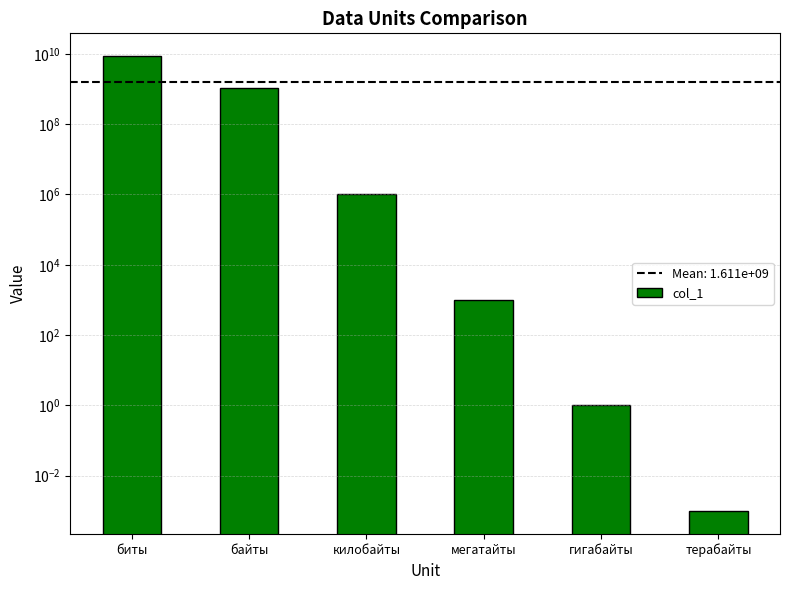

Is it true that the value at терабайты is 0.0?

True